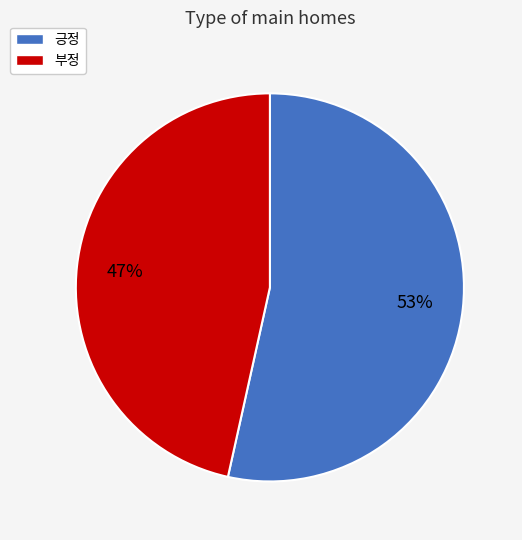

Rank the categories by value from lowest to highest.

부정, 긍정